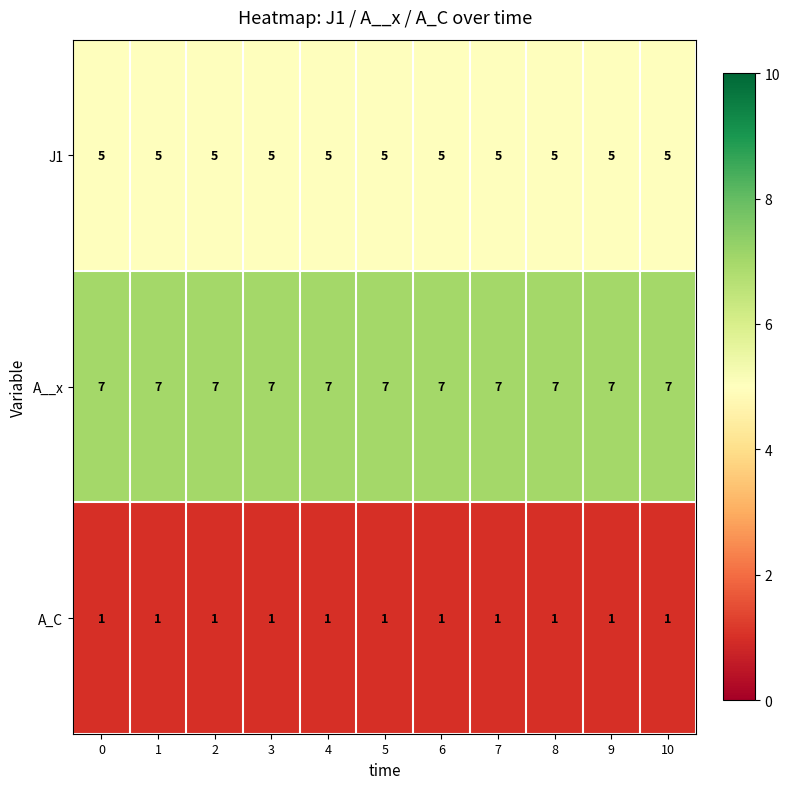

What is the spread (max minus min) of values at 5?

6